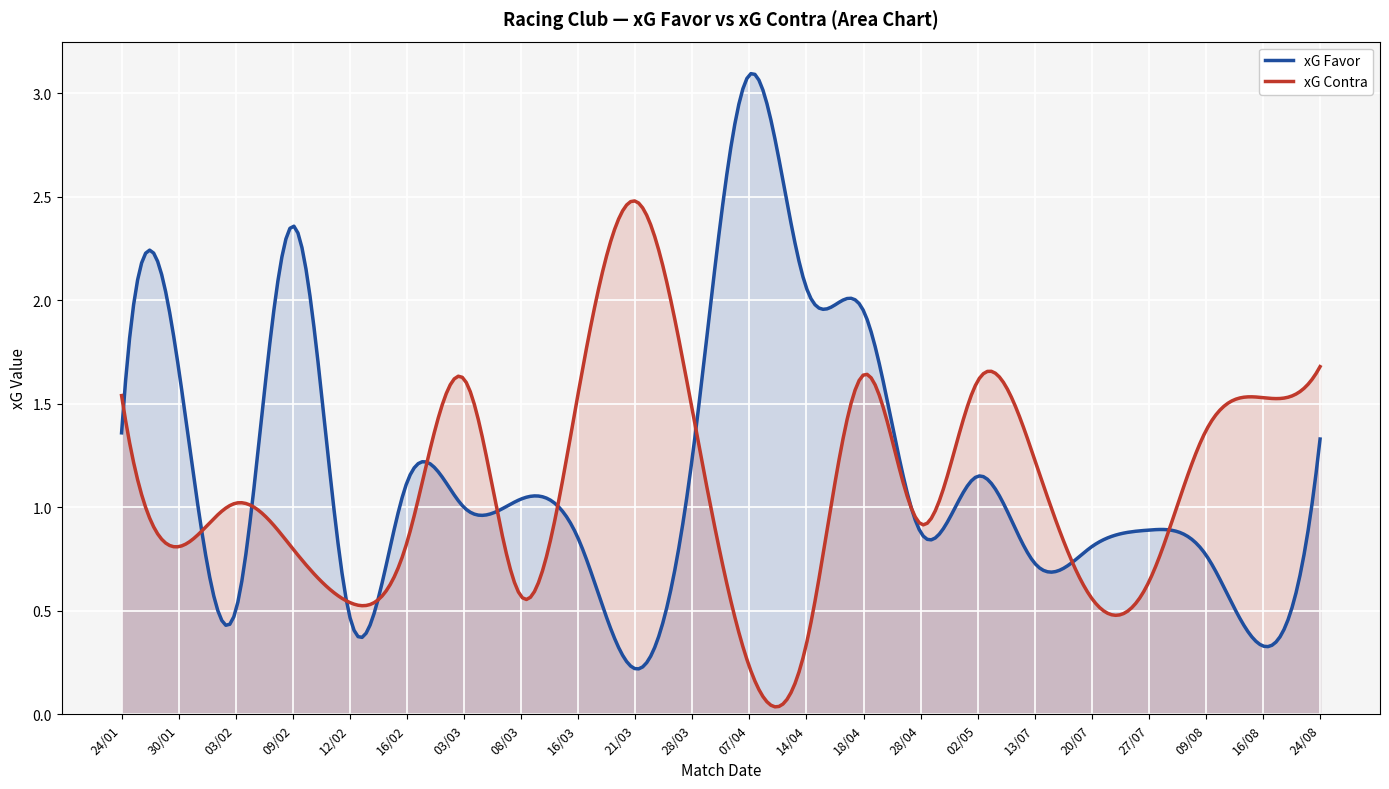

How many series are shown in this chart?

2